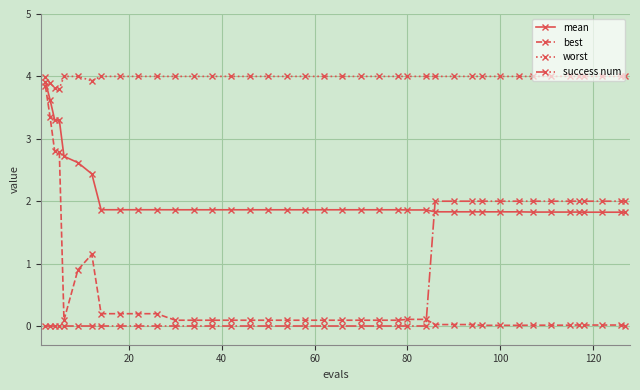

Which series has the largest range (max minus min)?

best